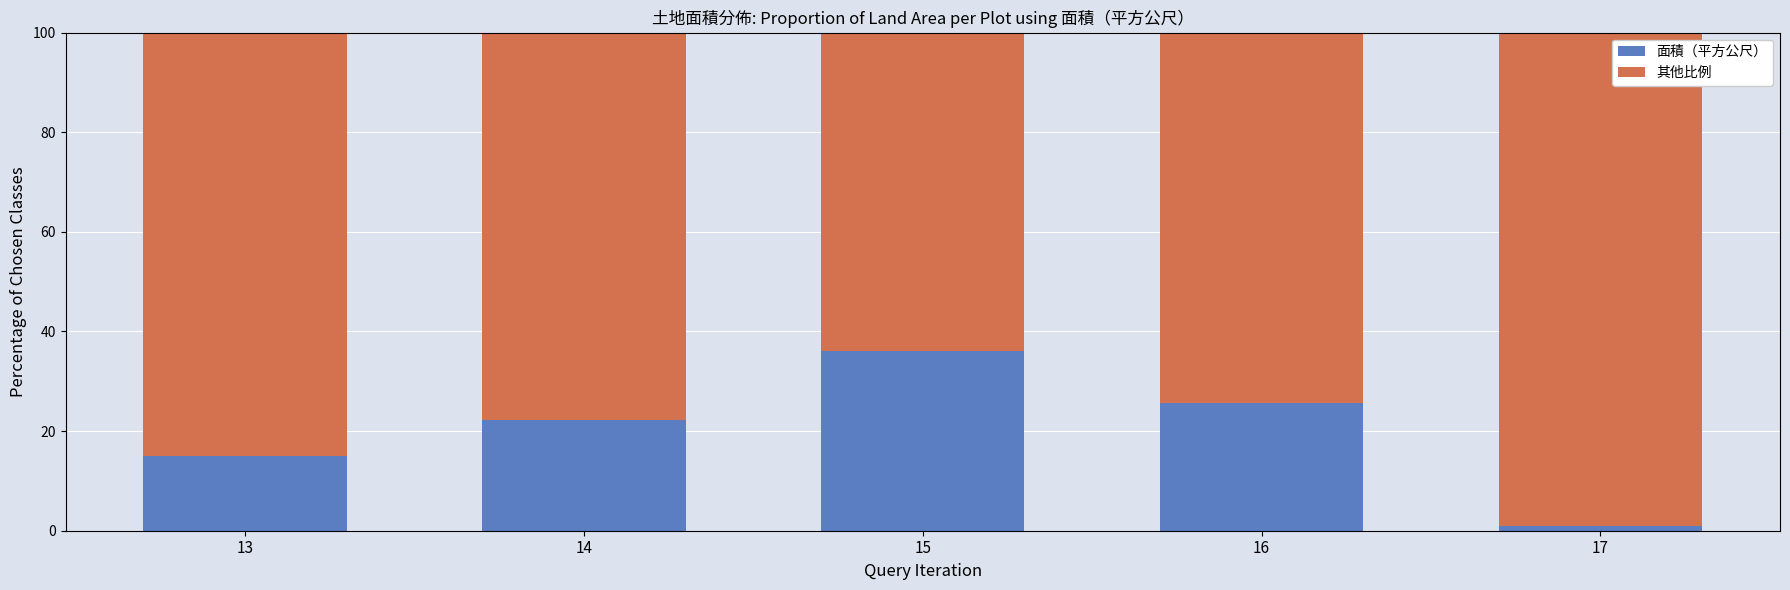

What is the total value across all series at 13?

100.0